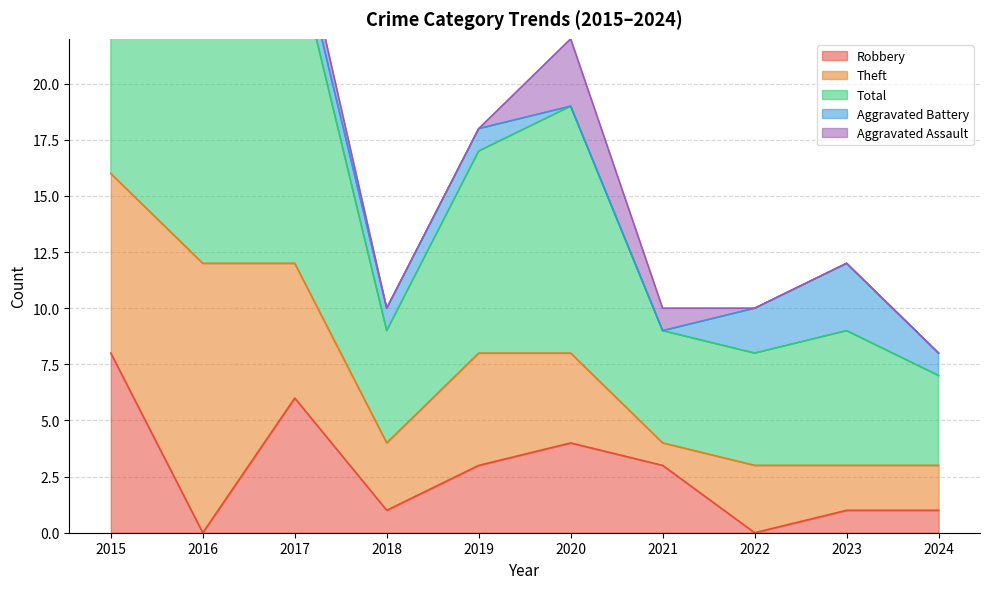

What is the maximum value shown in the chart?

18